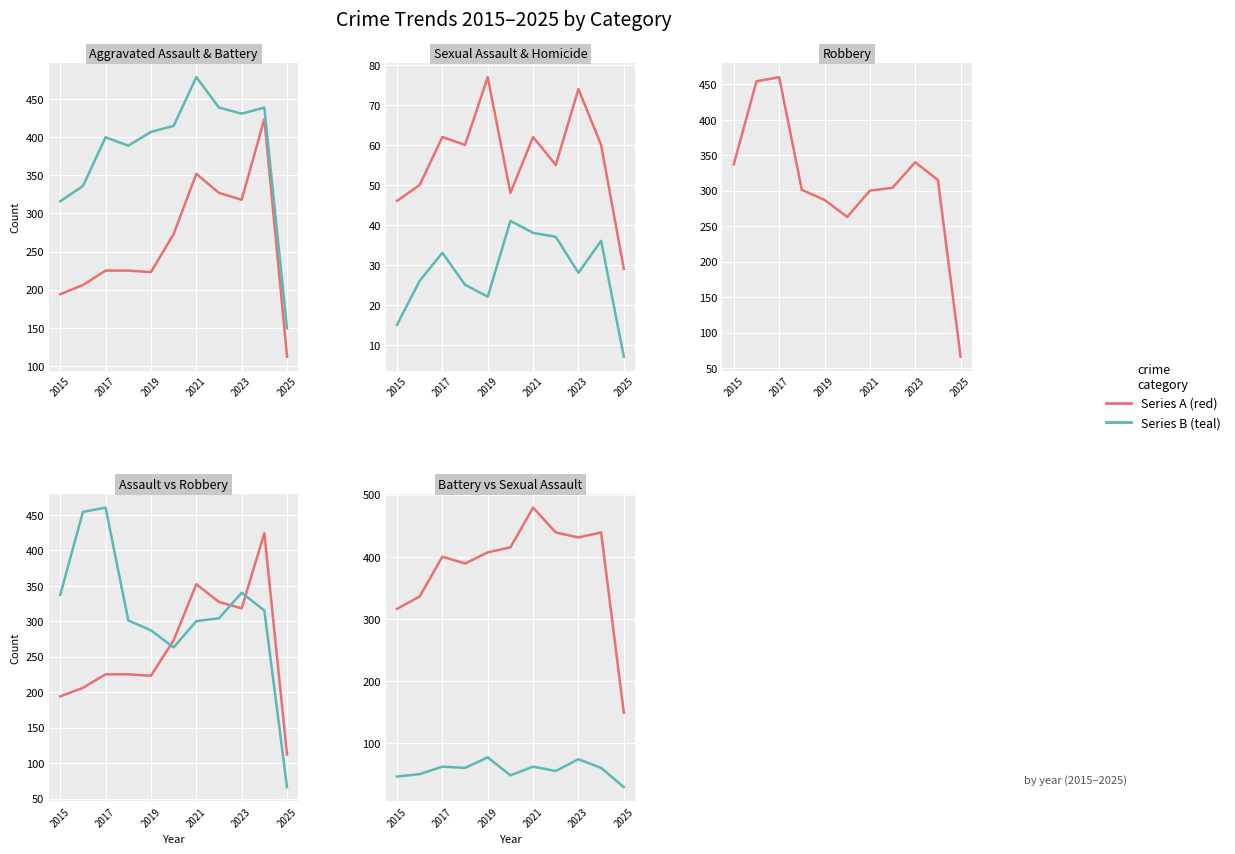

What is the sum of all Aggravated Battery values?

4200